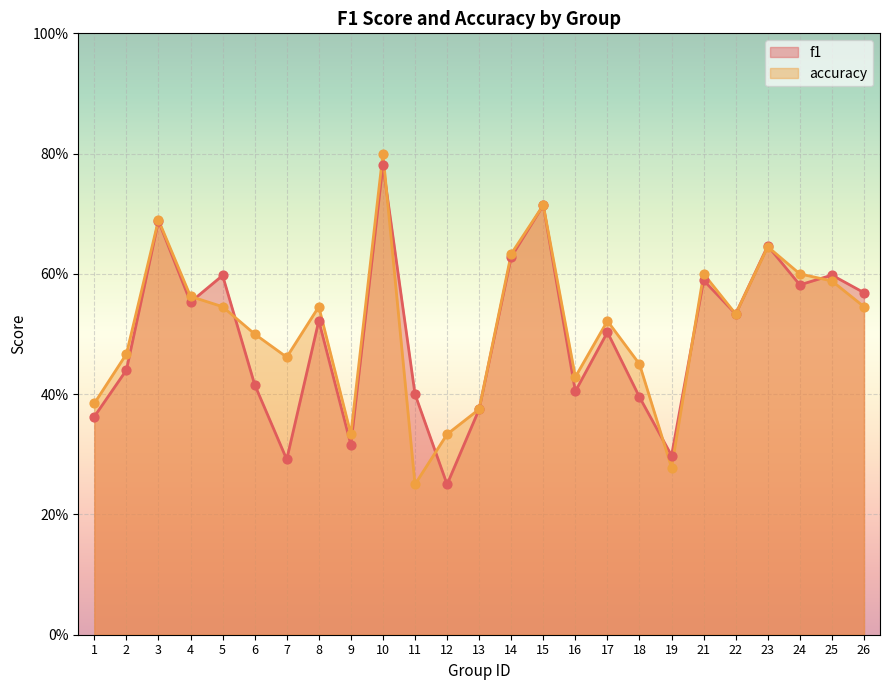

What is the total value across all series at 3?

1.4